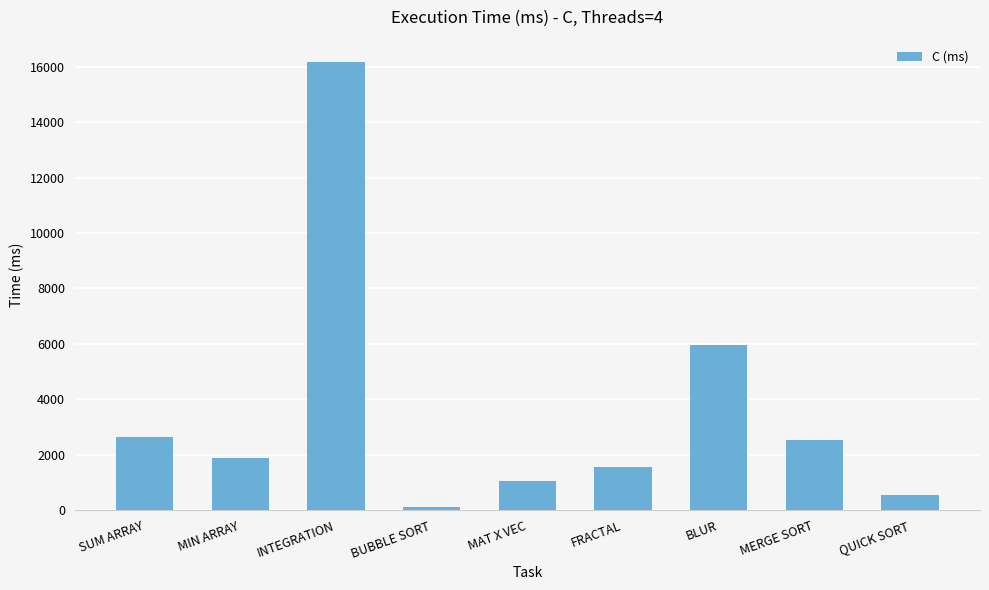

Reading right to left, extract all data points from this chart.

QUICK SORT=541.6	MERGE SORT=2538.7	BLUR=5965.9	FRACTAL=1562.2	MAT X VEC=1041.2	BUBBLE SORT=121.0	INTEGRATION=16164.9	MIN ARRAY=1894.3	SUM ARRAY=2650.8